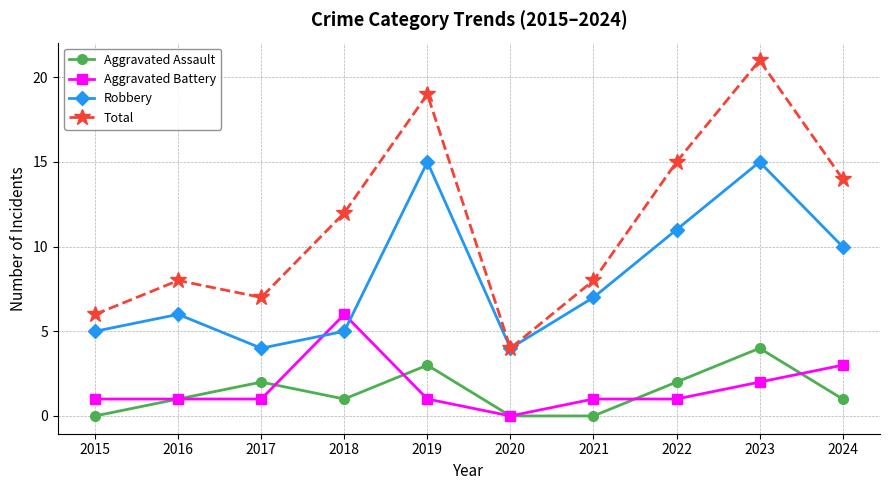

How many data points in Robbery are less than 7?

5